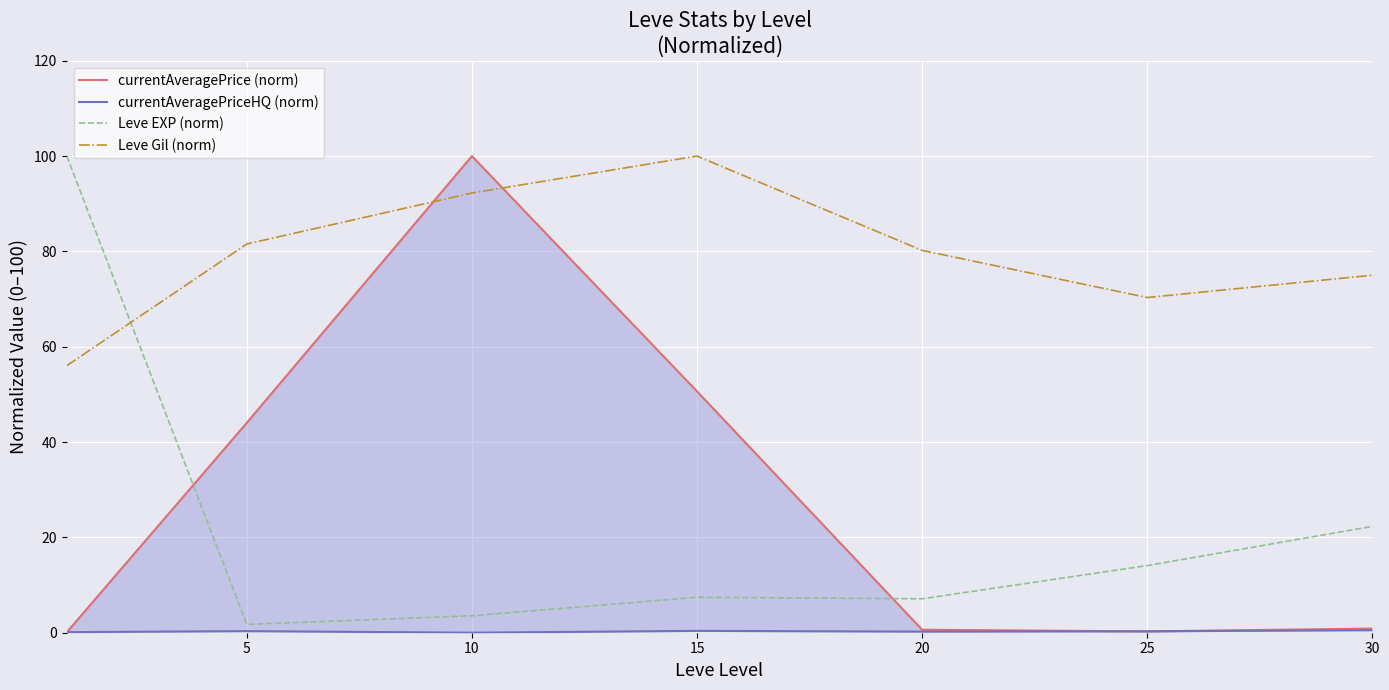

How many distinct data groups are displayed?

4